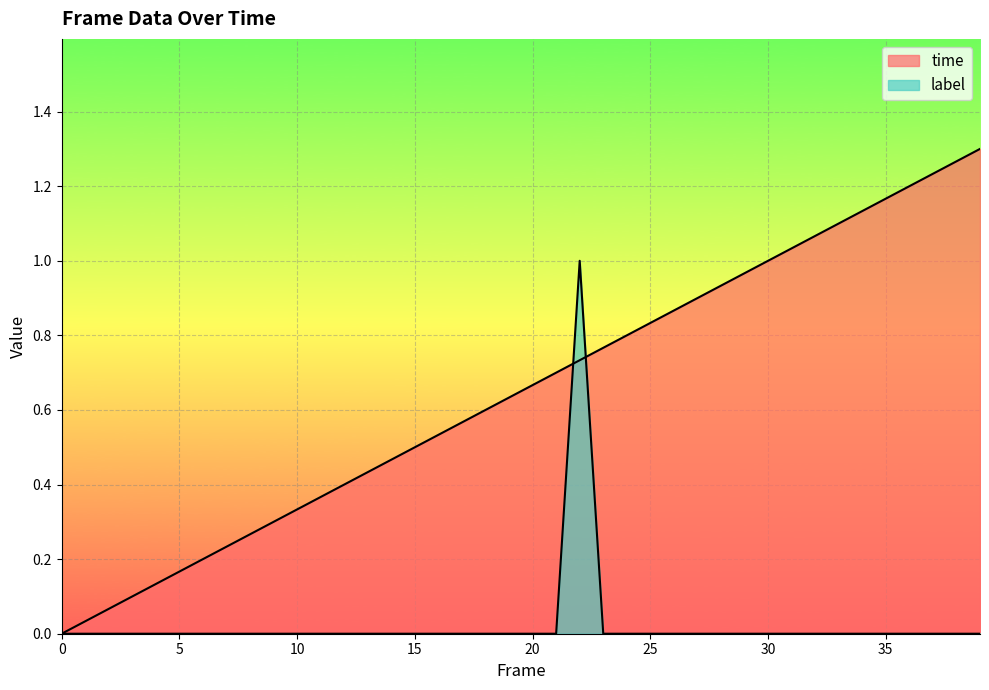

How many positive values does the time series have?

39